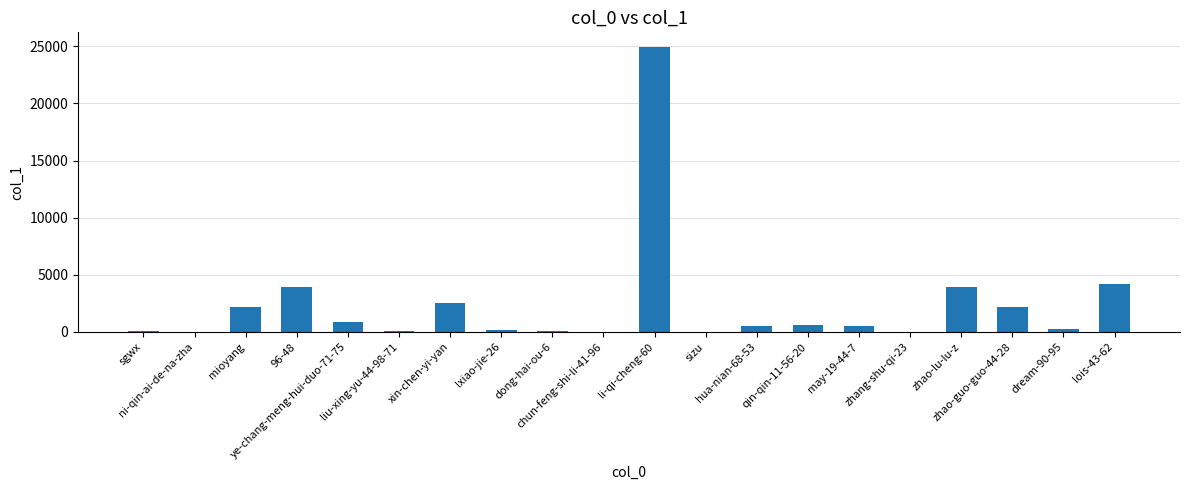

What is the greatest value displayed?

24968